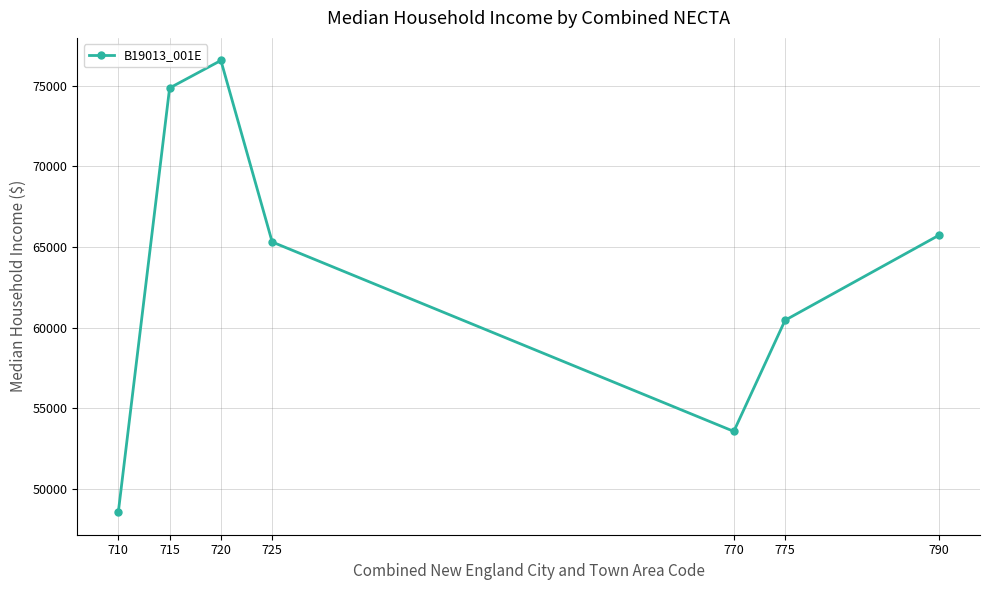

What is the value of the 3rd point from the left?

76578